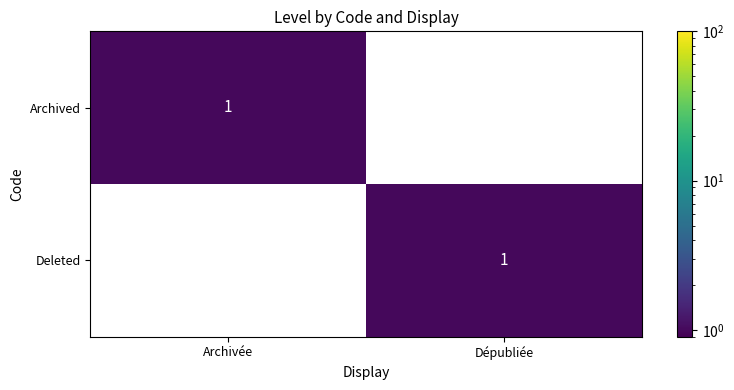

Count the number of categories in the chart.

2